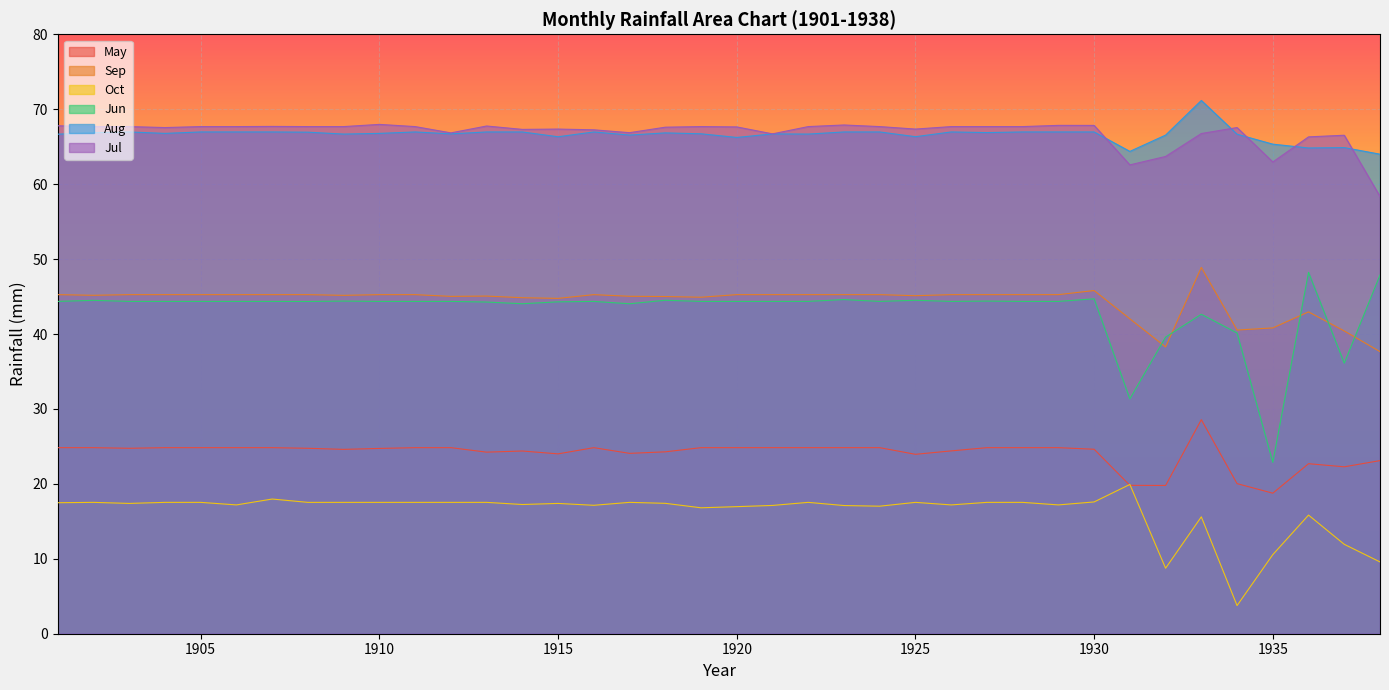

Rank the series at 1938 from highest to lowest value.

Aug, Jul, Jun, Sep, May, Oct